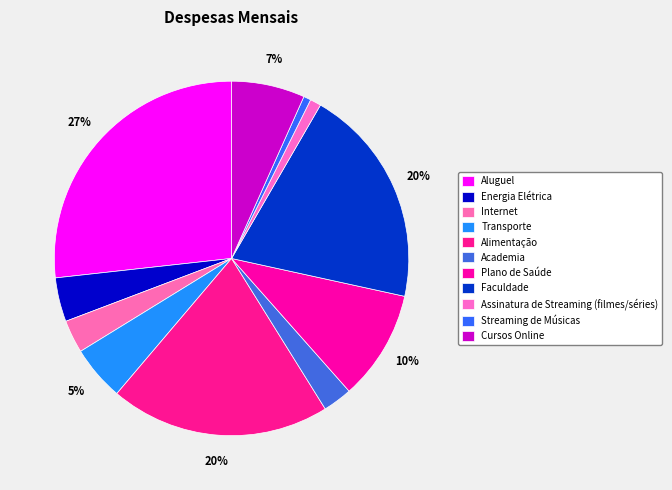

The Aluguel slice represents 21% of the pie. True or false?

False